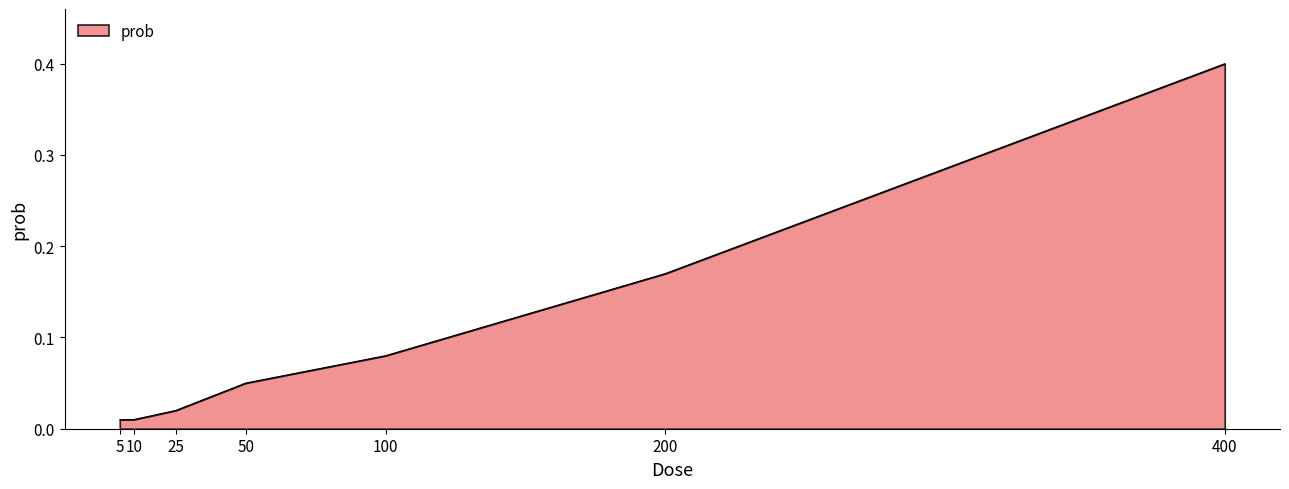

What is the change in value from 100 to 200?

+0.1